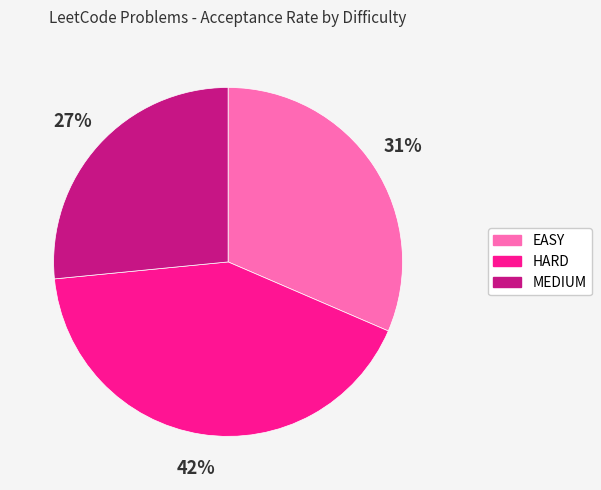

True or false: EASY accounts for 46% of the total.

False